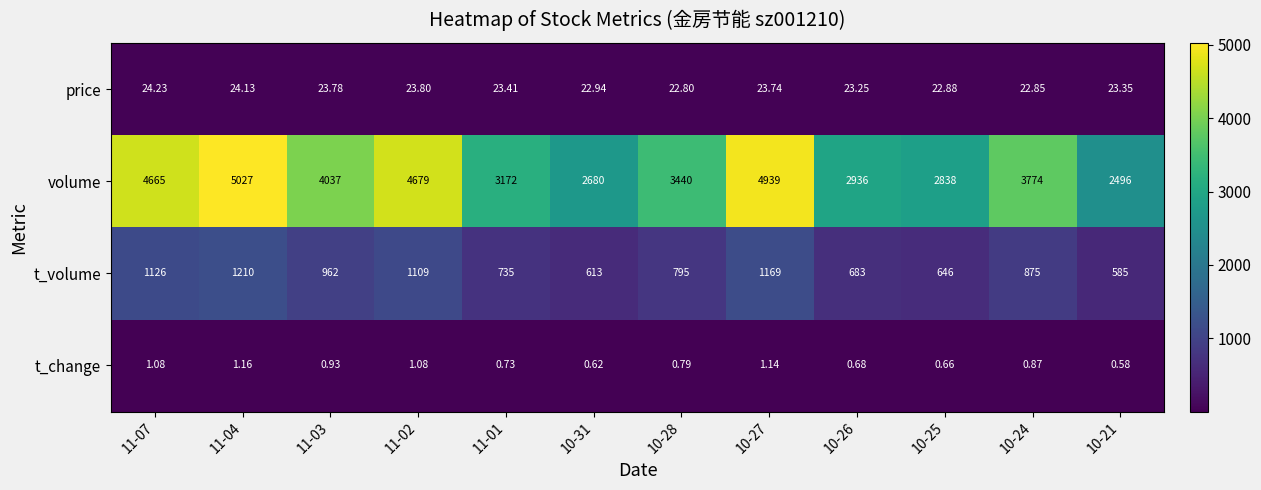

At 11-01, list the series in order from smallest to largest.

t_change, price, t_volume, volume